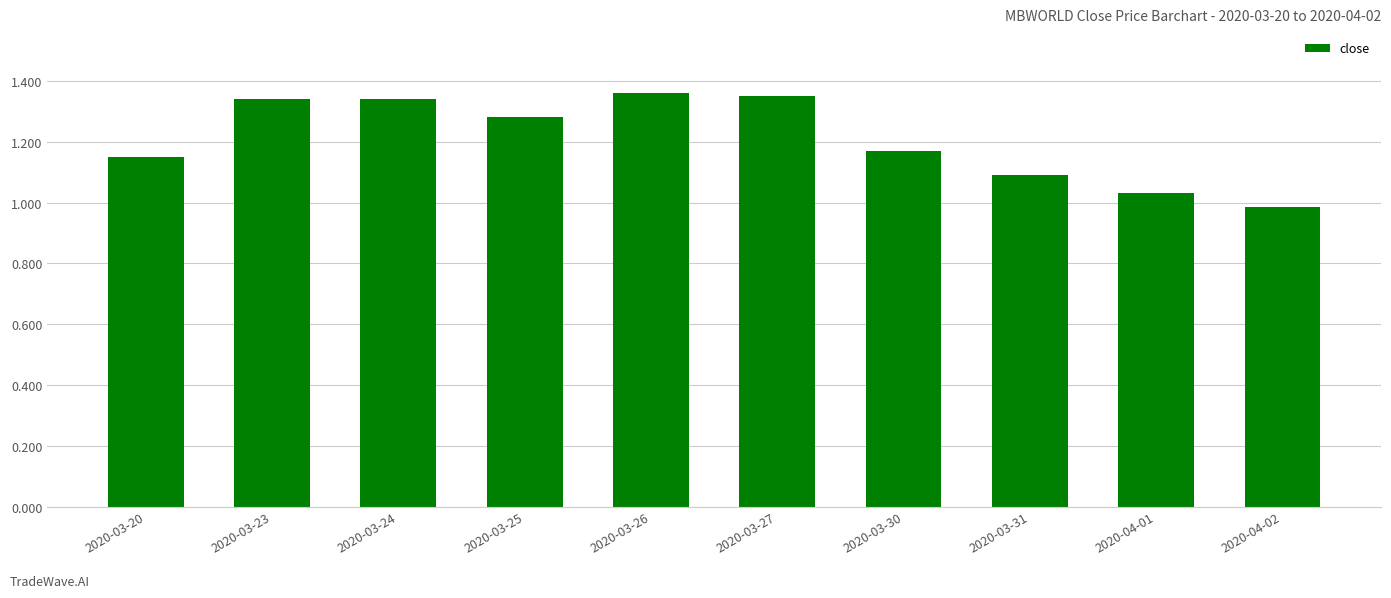

Which has a higher value, 2020-04-01 or 2020-03-25?

2020-03-25